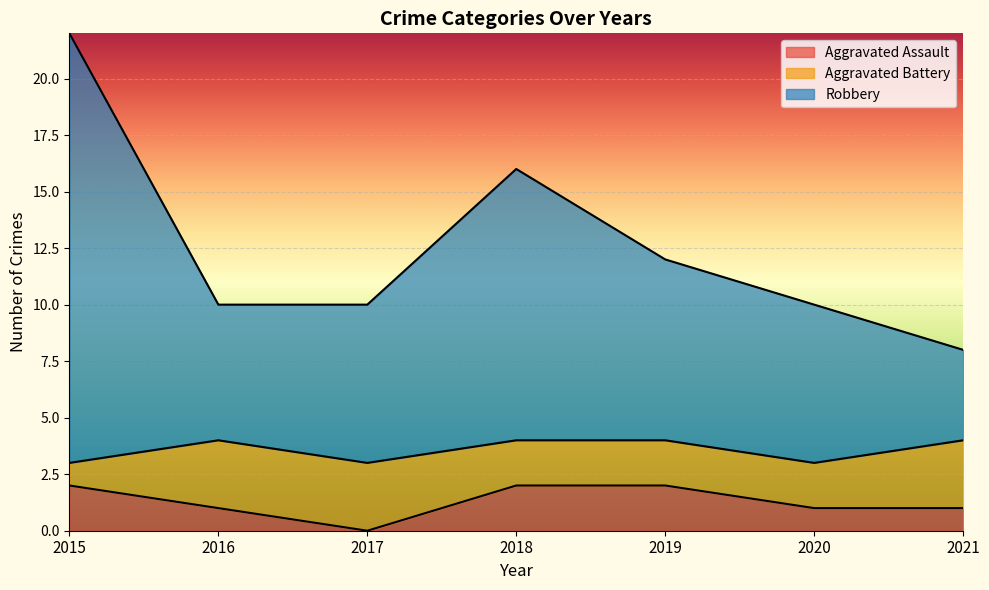

The Aggravated Assault series shows 1 at 2018. True or false?

False